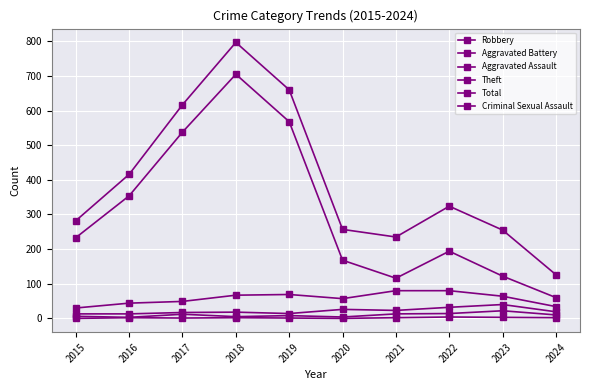

At 2016, list the series in order from largest to smallest.

Total, Theft, Robbery, Aggravated Battery, Aggravated Assault, Criminal Sexual Assault